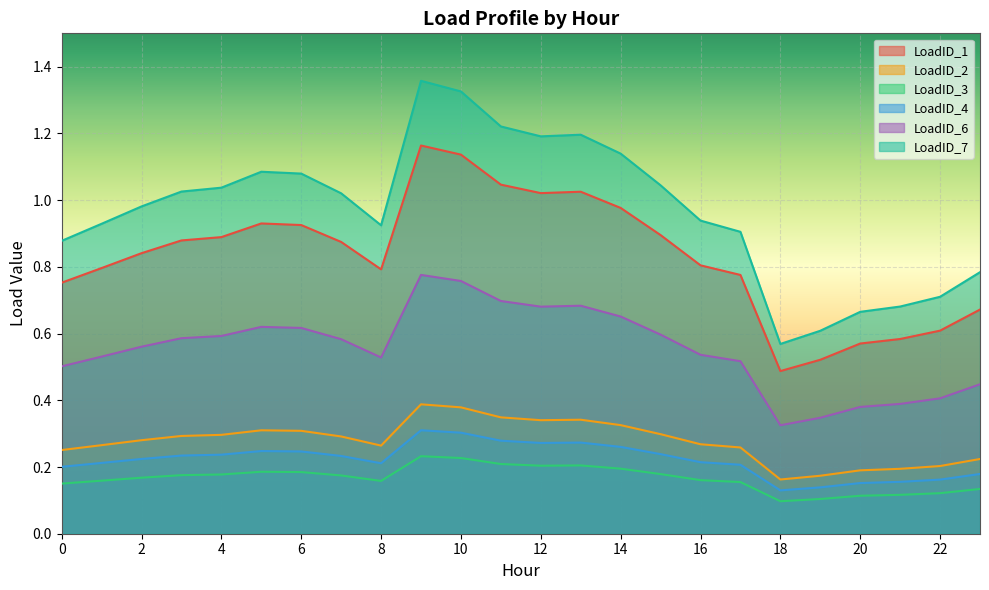

Where is the first local minimum for LoadID_1?

8